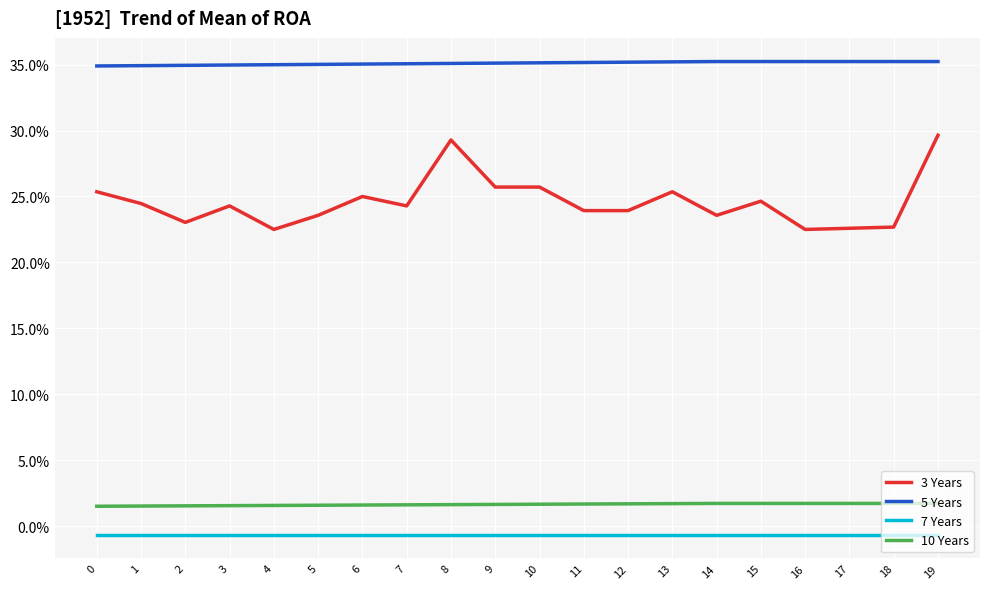

At how many categories does at least one series exceed 0?

20